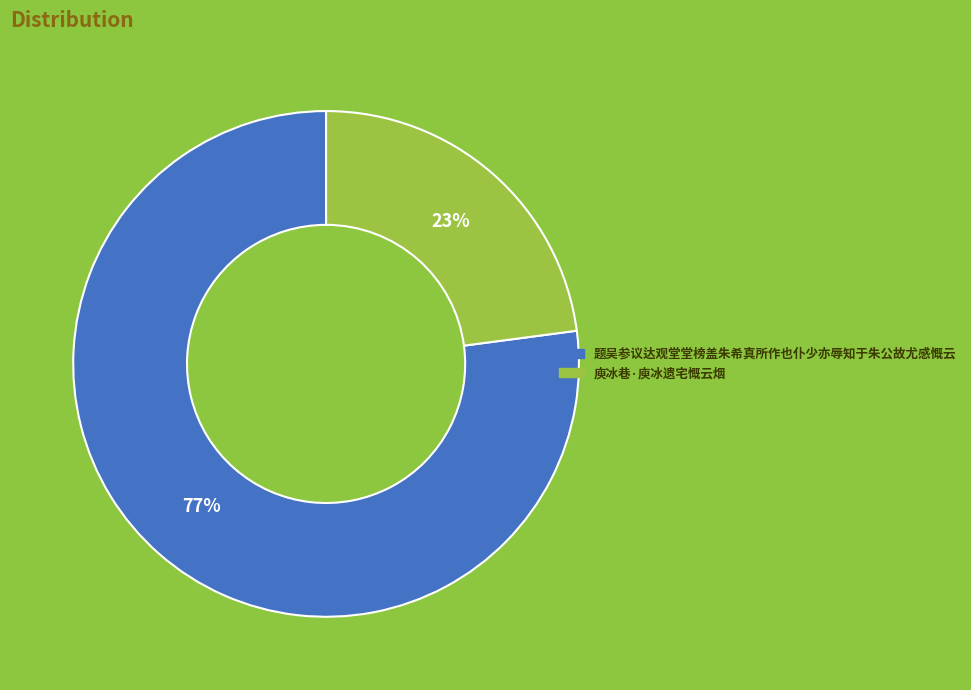

Which slice is the largest?

题吴参议达观堂堂榜盖朱希真所作也仆少亦辱知于朱公故尤感慨云